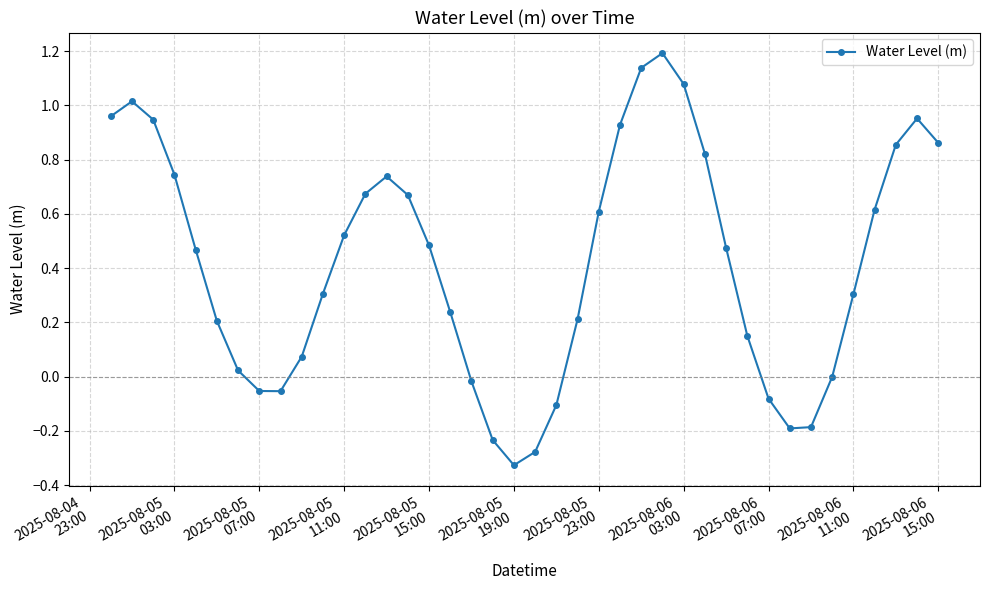

How many points are lower than both their immediate neighbors (excluding endpoints)?

3